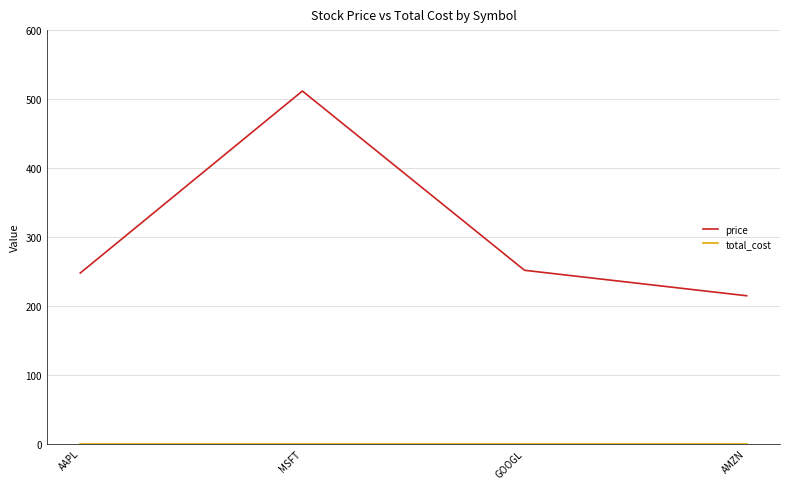

Which category has the lowest value in the price series?

AMZN